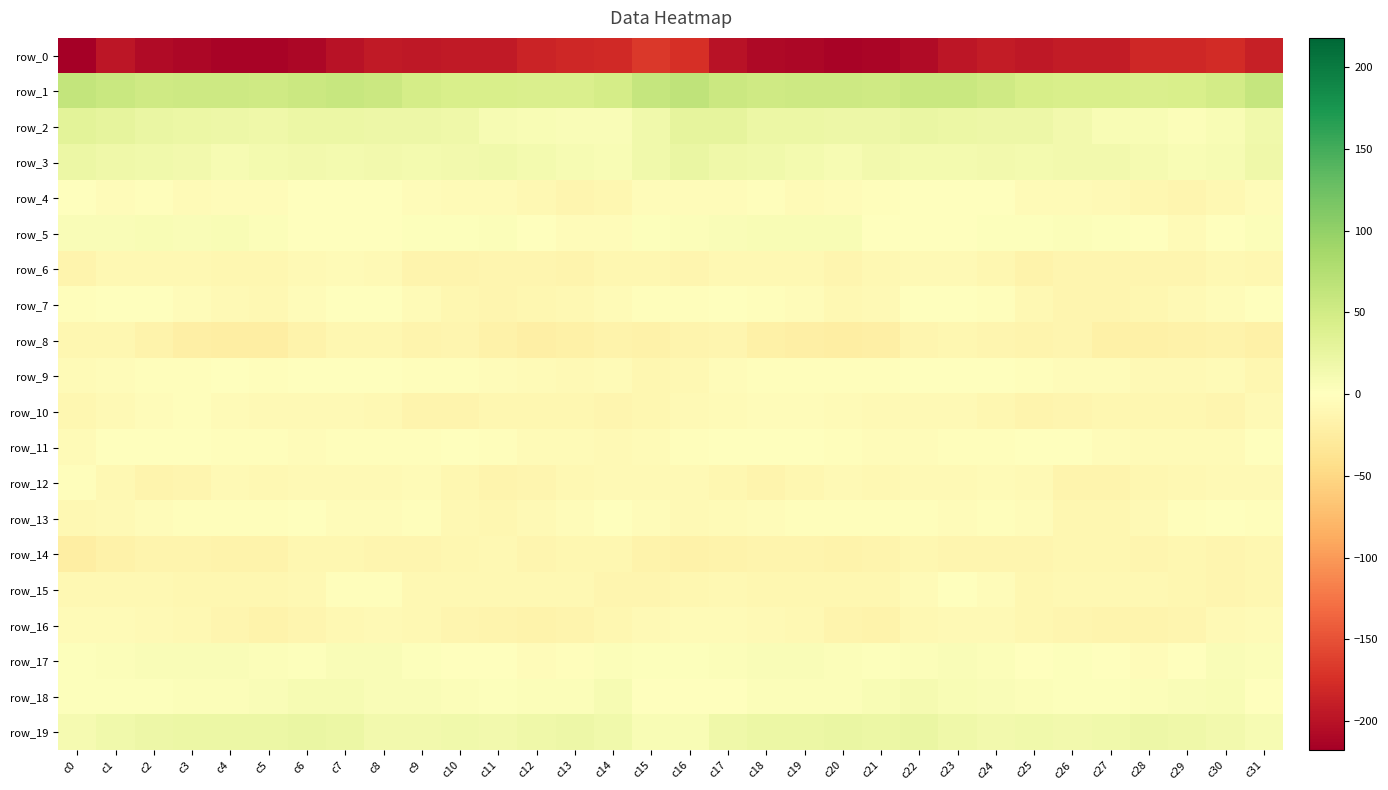

The value of row_3 at c27 is 22.7. True or false?

False